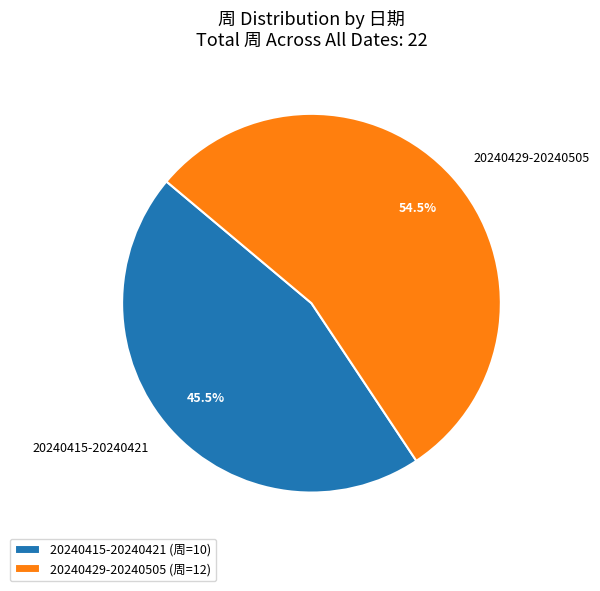

What is the smallest slice in the pie chart?

20240415-20240421